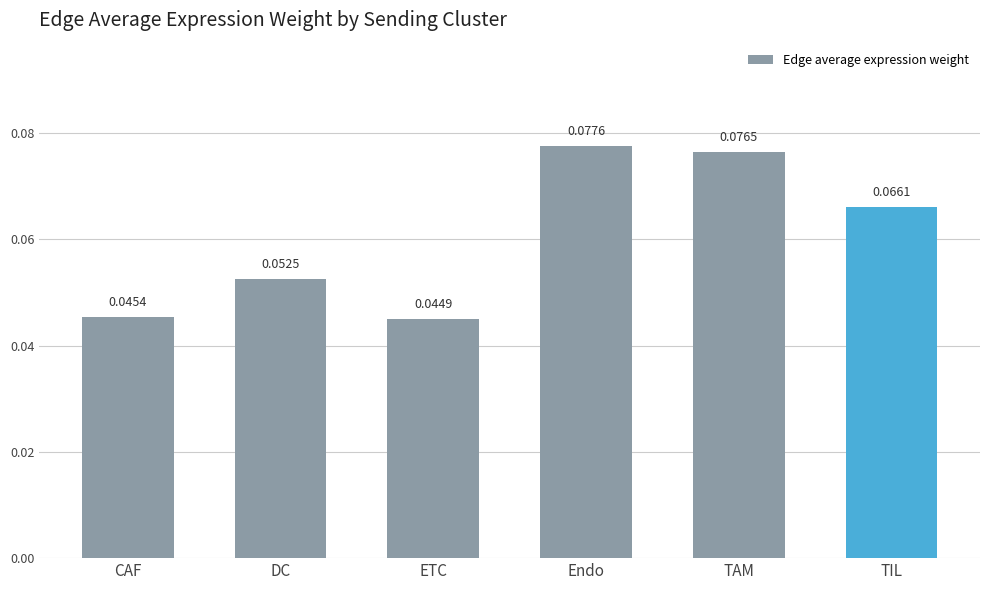

List the labels in order of value, largest first.

Endo, TAM, TIL, DC, CAF, ETC